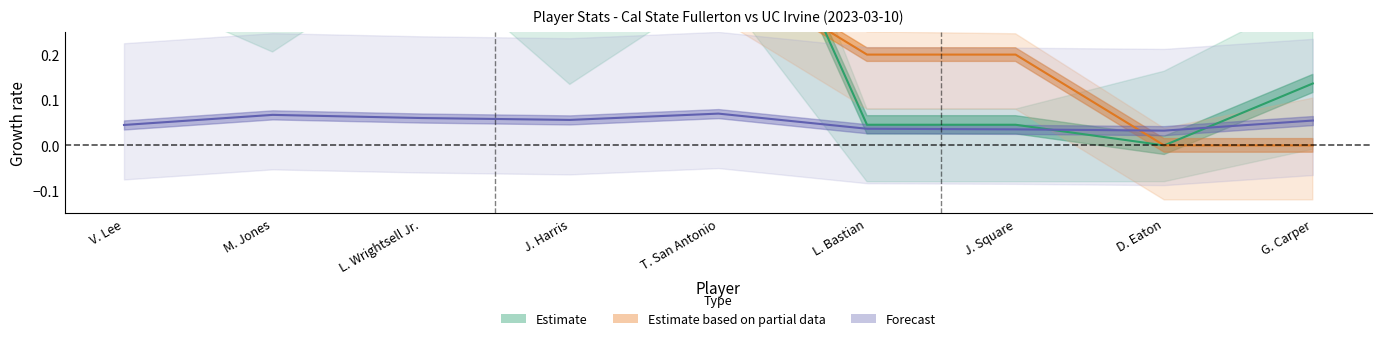

What is the approximate value of Estimate based on partial data at T. San Antonio?

0.4